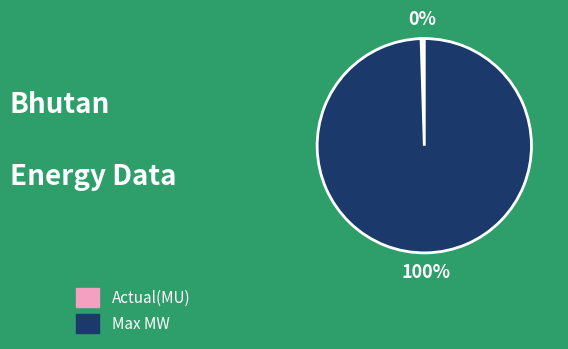

Count the number of slices in the pie.

2